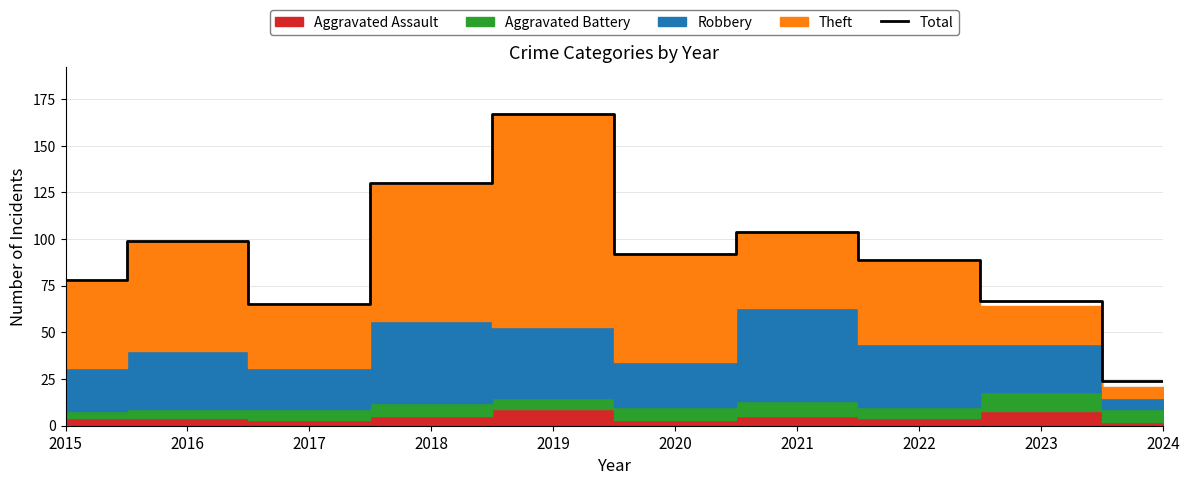

Rank the categories by value from highest to lowest.

2019, 2018, 2021, 2016, 2020, 2022, 2015, 2023, 2017, 2024